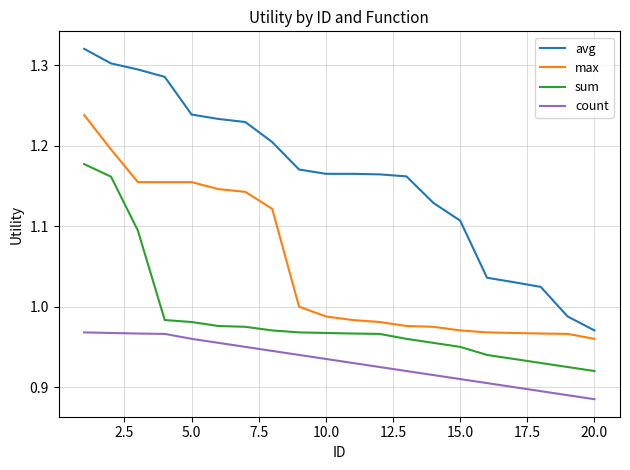

What is the difference between the maximum and minimum values in the avg series?

0.3